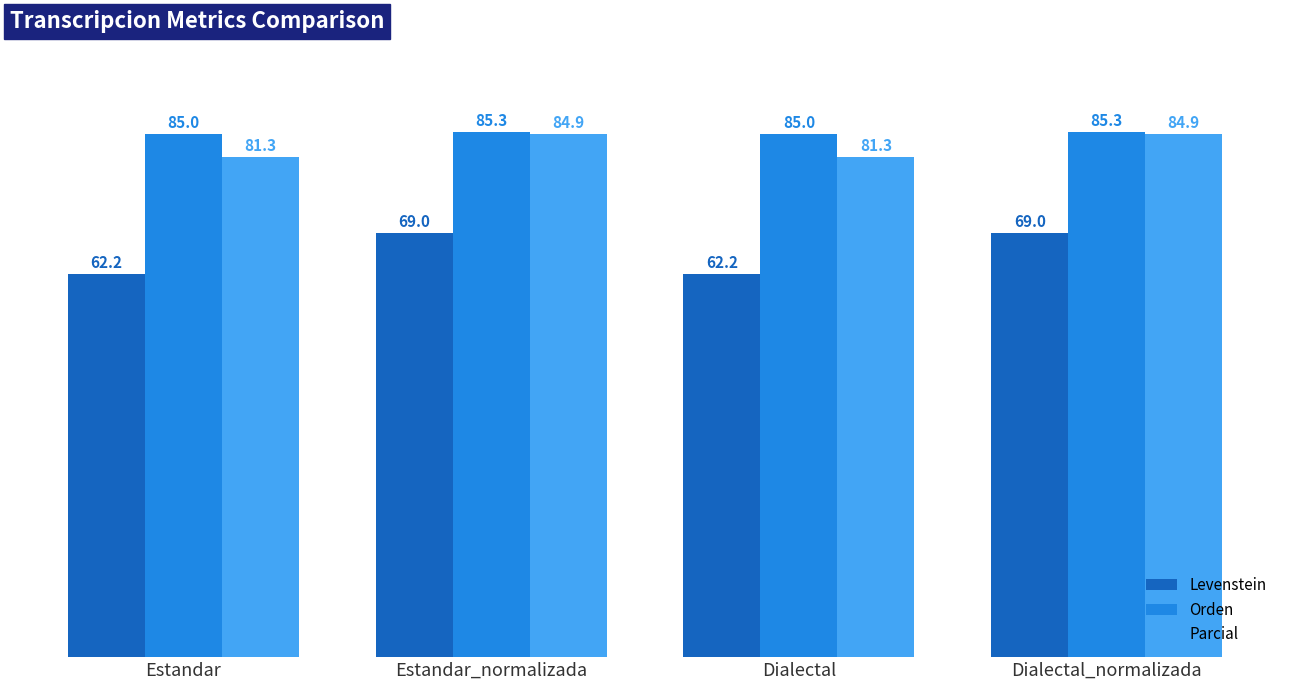

What is the total value across all series at Estandar_normalizada?

239.2